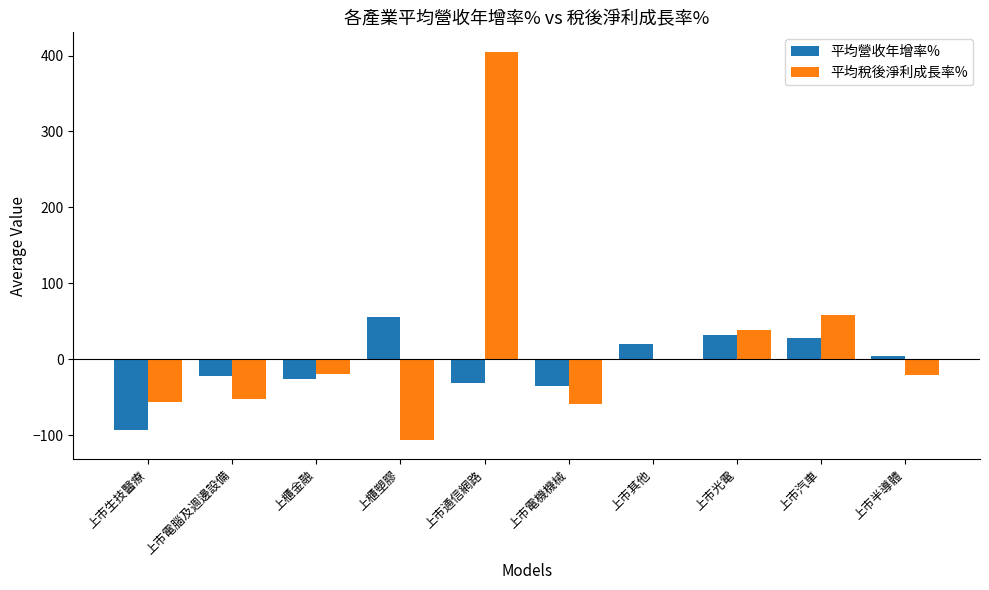

What is the spread (max minus min) of values at 上市生技醫療?

37.4